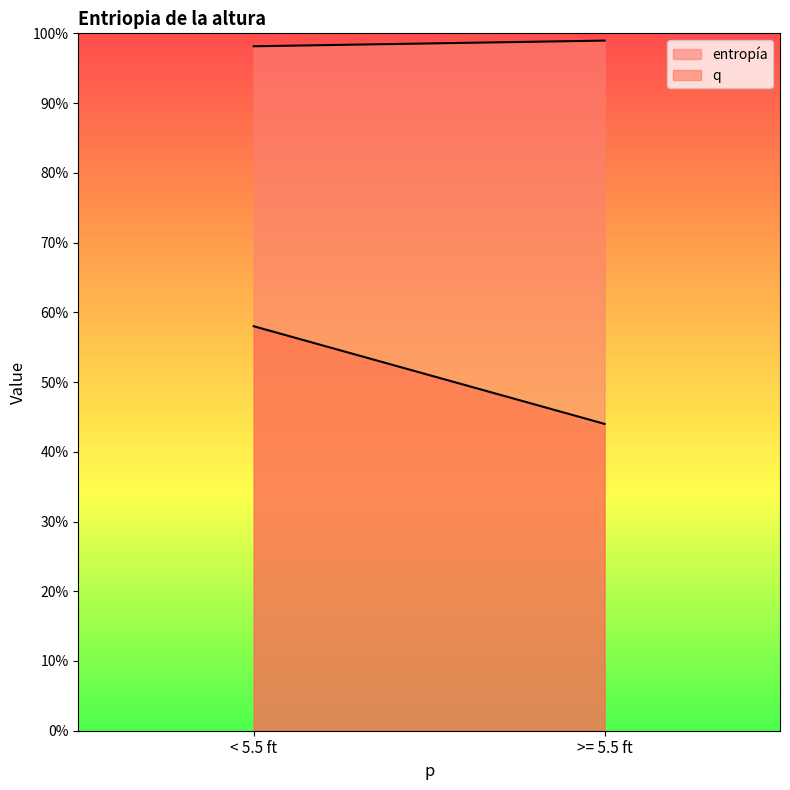

What is the minimum value shown in the chart?

0.4